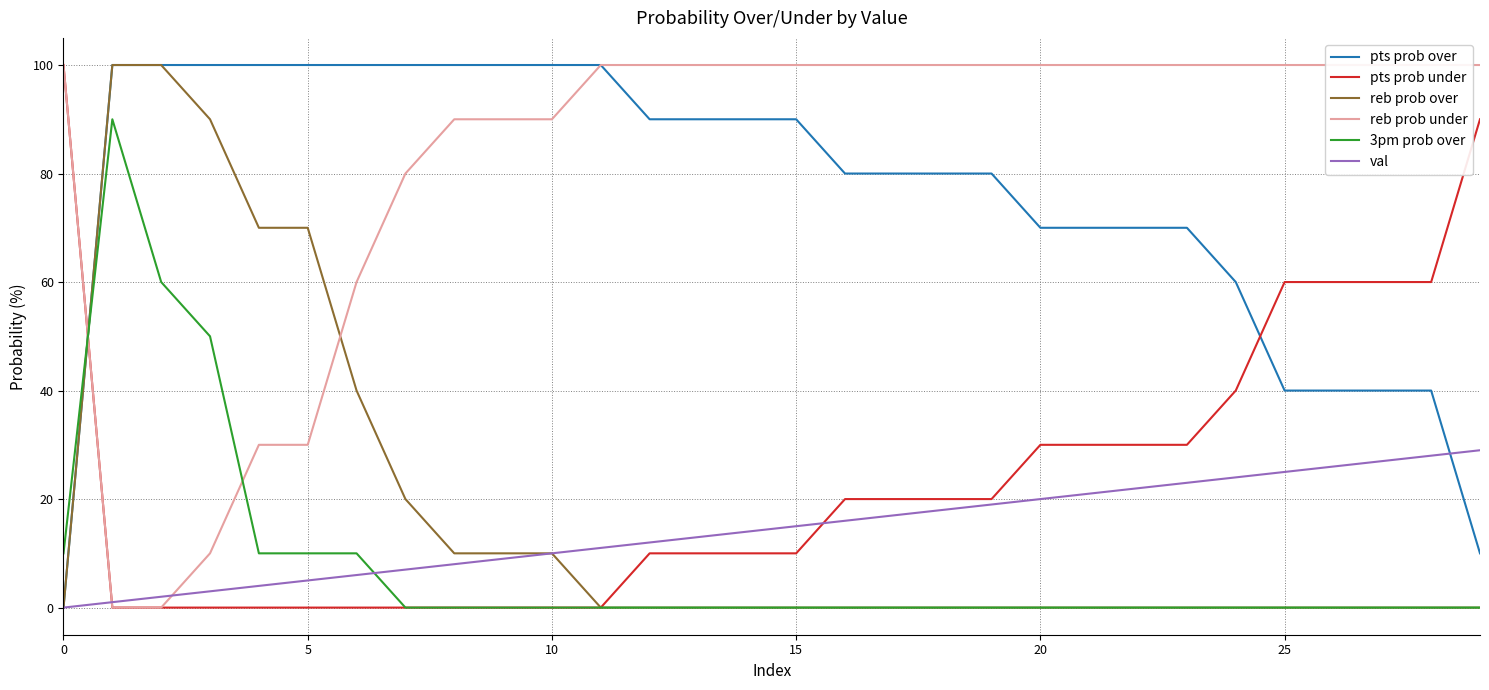

Reading left to right, what are all the values shown in this chart?

pts prob over: 0	100	100	100	100	100	100	100	100	100	100	100	90	90	90	90	80	80	80	80	70	70	70	70	60	40	40	40	40	10
pts prob under: 100	0	0	0	0	0	0	0	0	0	0	0	10	10	10	10	20	20	20	20	30	30	30	30	40	60	60	60	60	90
reb prob over: 0	100	100	90	70	70	40	20	10	10	10	0	0	0	0	0	0	0	0	0	0	0	0	0	0	0	0	0	0	0
reb prob under: 100	0	0	10	30	30	60	80	90	90	90	100	100	100	100	100	100	100	100	100	100	100	100	100	100	100	100	100	100	100
3pm prob over: 10	90	60	50	10	10	10	0	0	0	0	0	0	0	0	0	0	0	0	0	0	0	0	0	0	0	0	0	0	0
val: 0	1	2	3	4	5	6	7	8	9	10	11	12	13	14	15	16	17	18	19	20	21	22	23	24	25	26	27	28	29